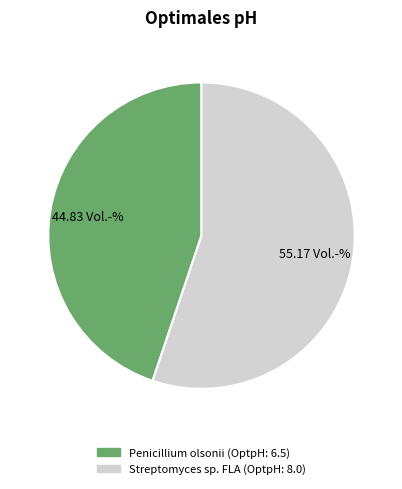

Rank the categories by value from highest to lowest.

Streptomyces sp. FLA, Penicillium olsonii